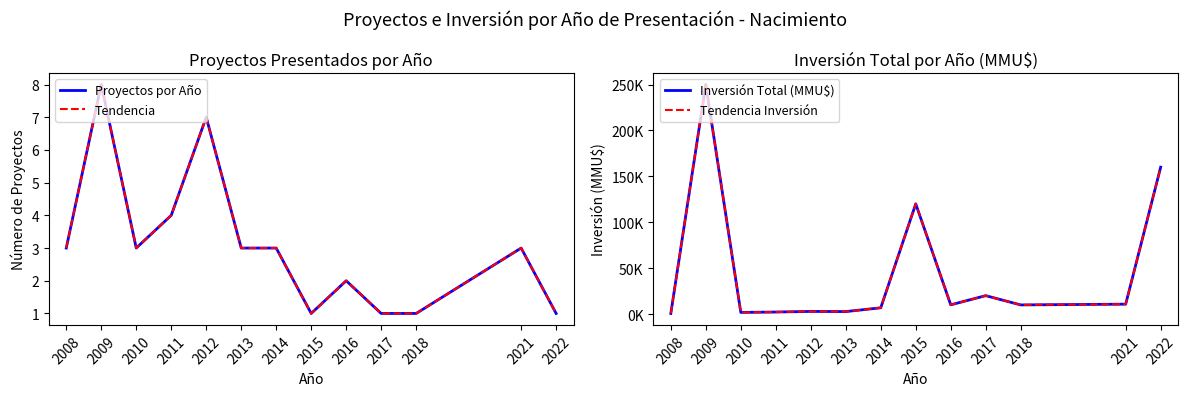

How many interior local peaks does the Inversión Total (MMU$) series have?

4